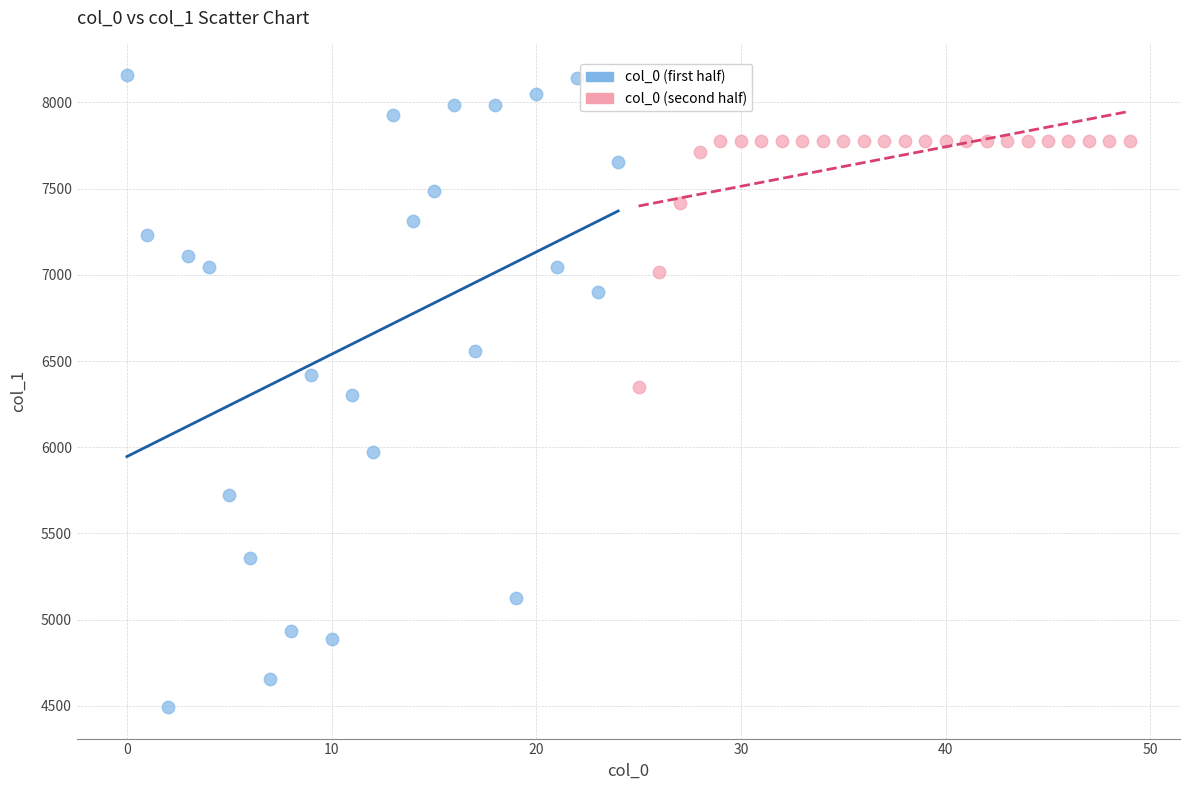

Which series contains the highest Y value?

col_0 (first half)